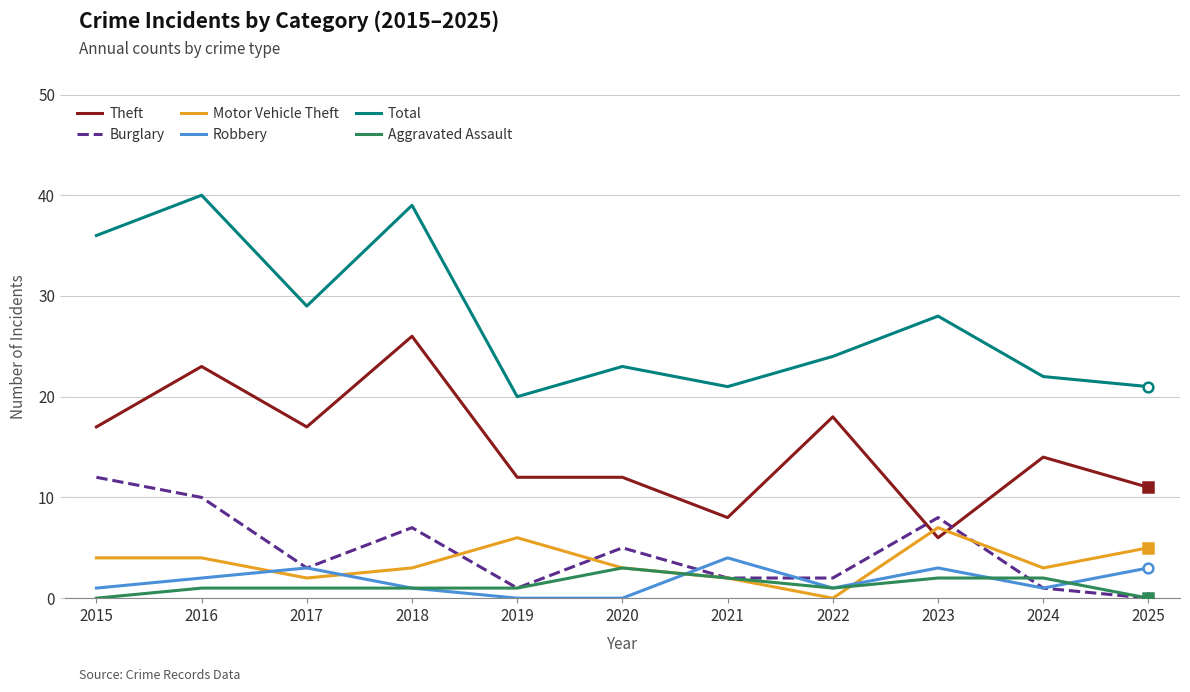

How many values in the Burglary series are below 3?

5